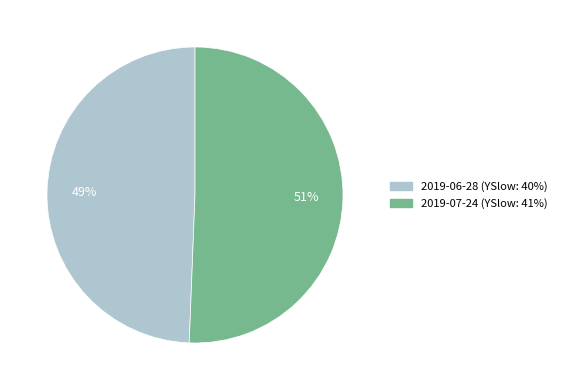

Does any single category account for the majority?

Yes